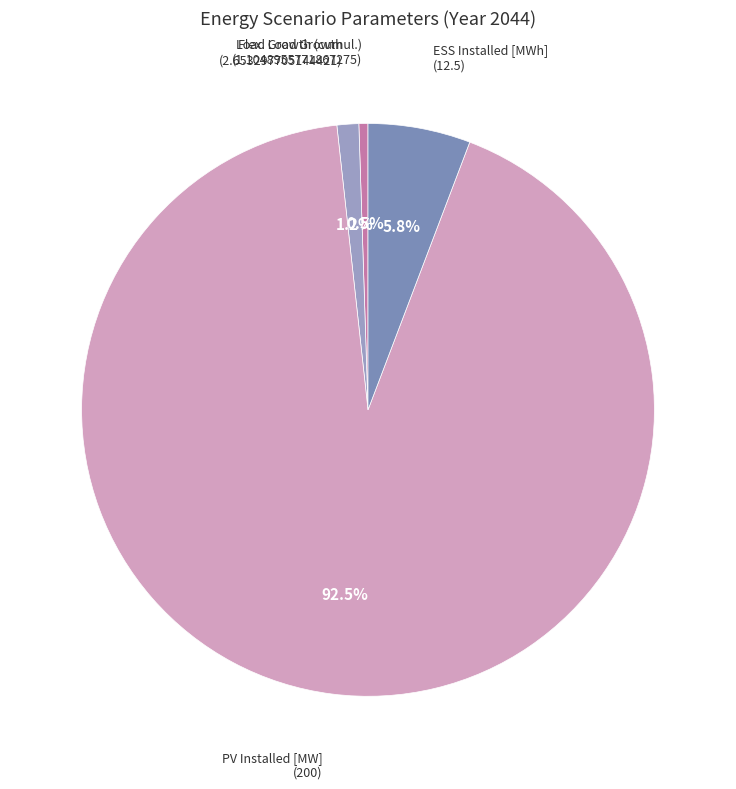

Which category accounts for the majority?

PV Installed [MW]